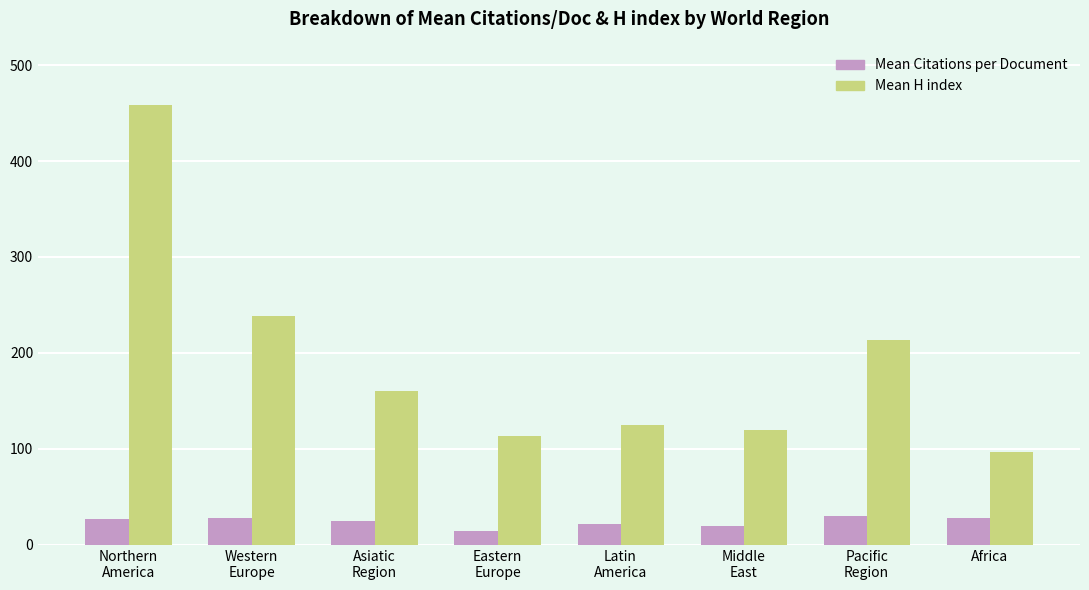

What is the total value across all series at Middle
East?

139.0